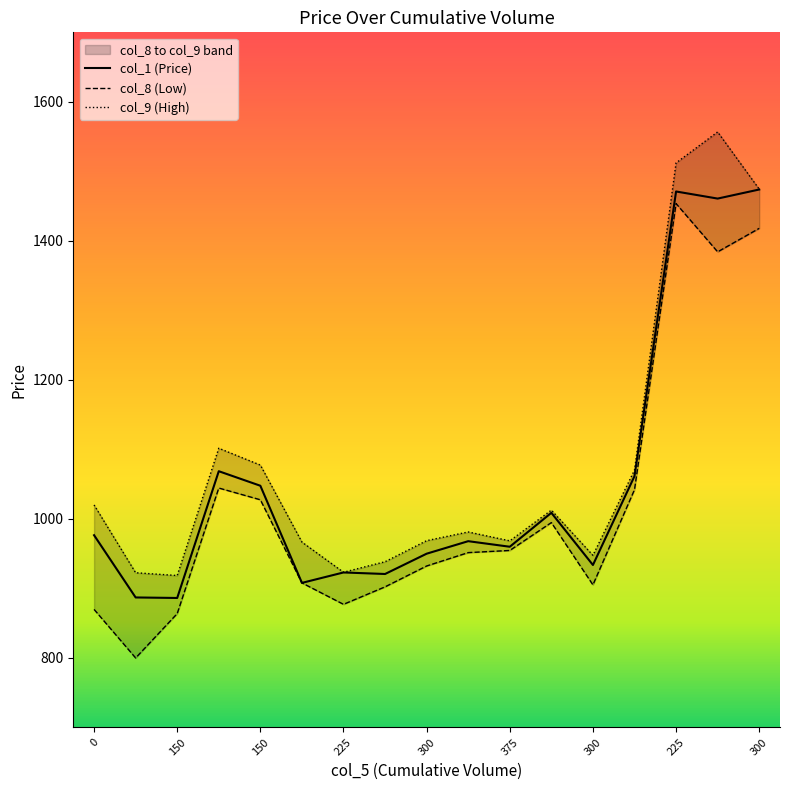

True or false: col_8 and col_9 cross at least once.

False